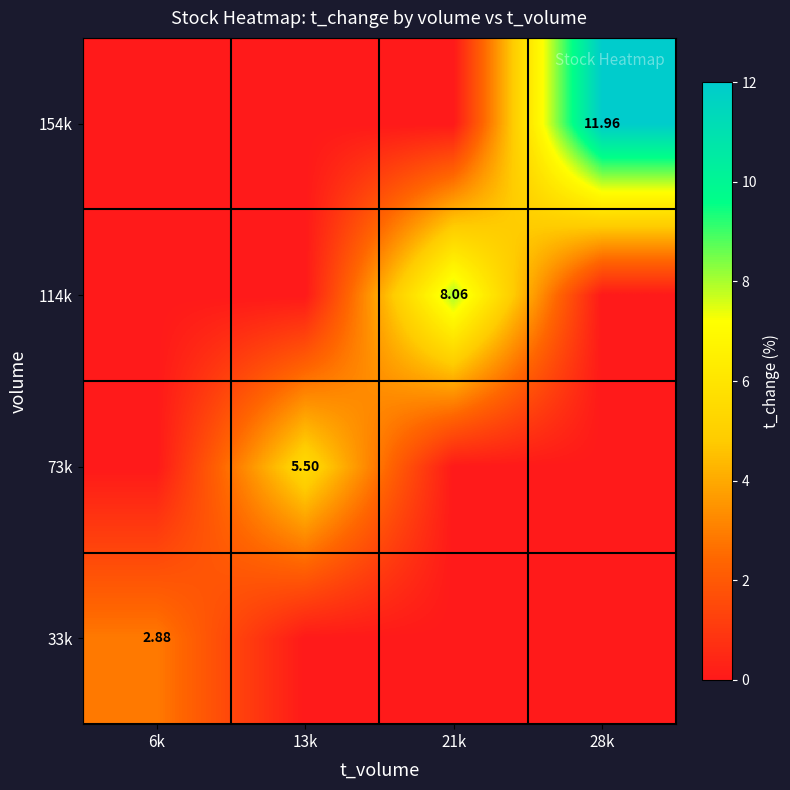

Rank the series by their average value, from lowest to highest.

33k, 73k, 114k, 154k